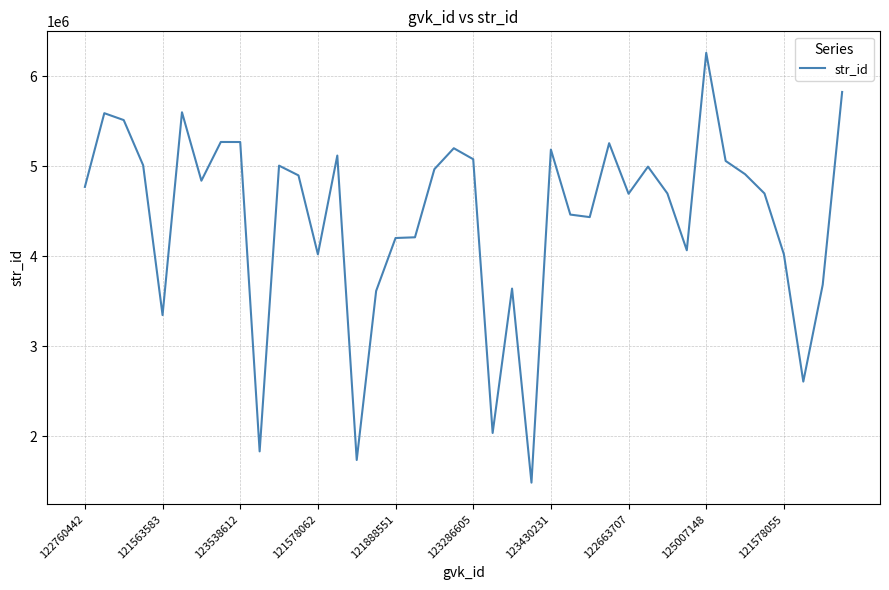

What is the difference between the maximum and minimum values?

4774883